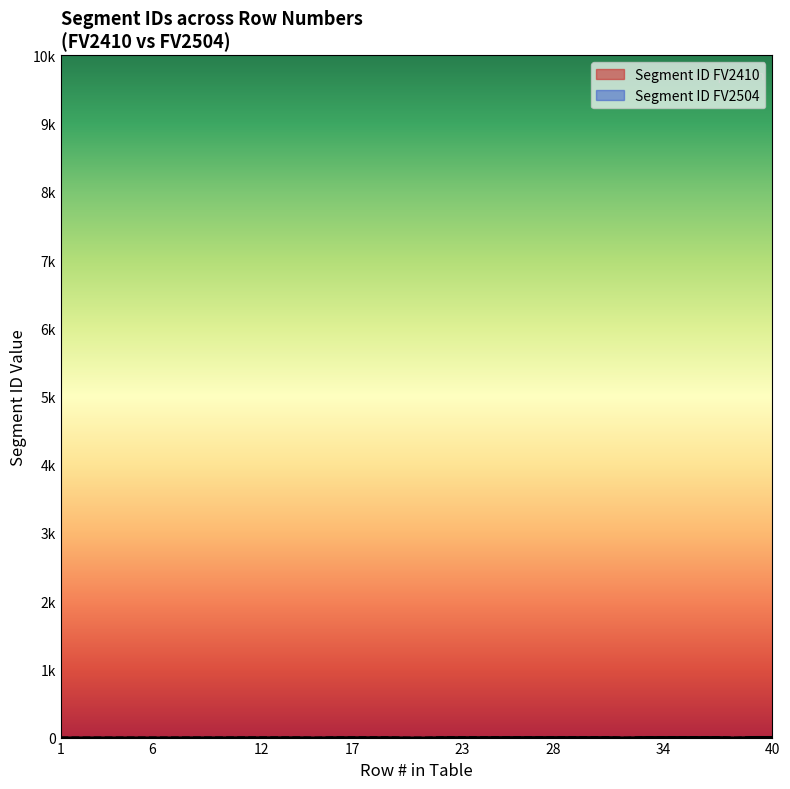

What is the sum of the Segment ID FV2504 values at 37 and 36?

14